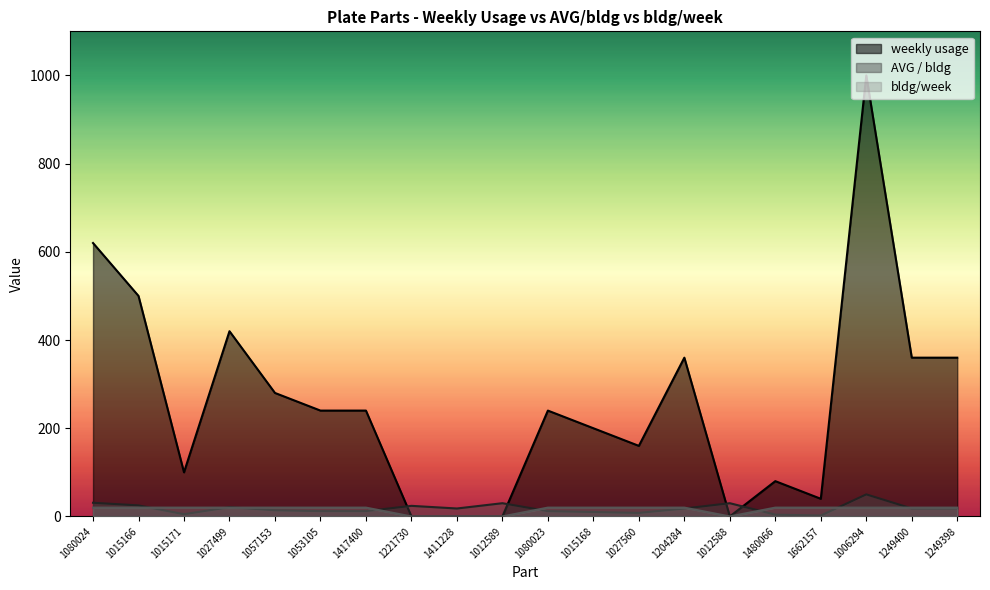

What is the value of the AVG / bldg point at the 1st from the left?

31